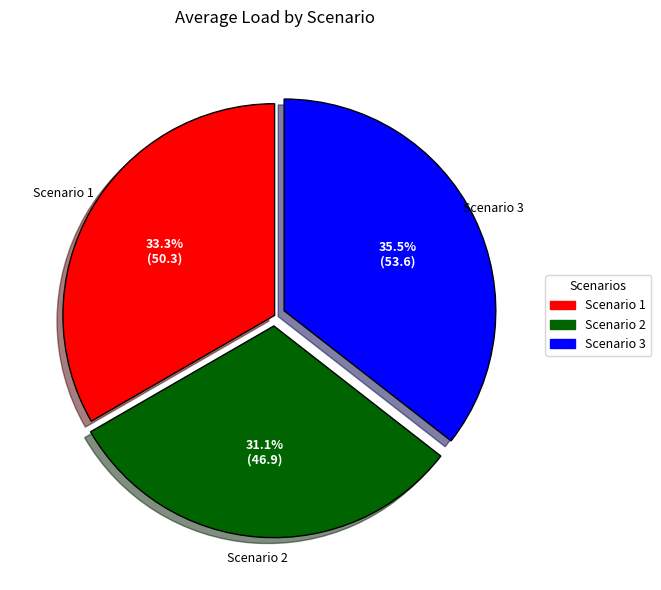

What percentage do Scenario 3 and Scenario 1 together represent?

68.9%